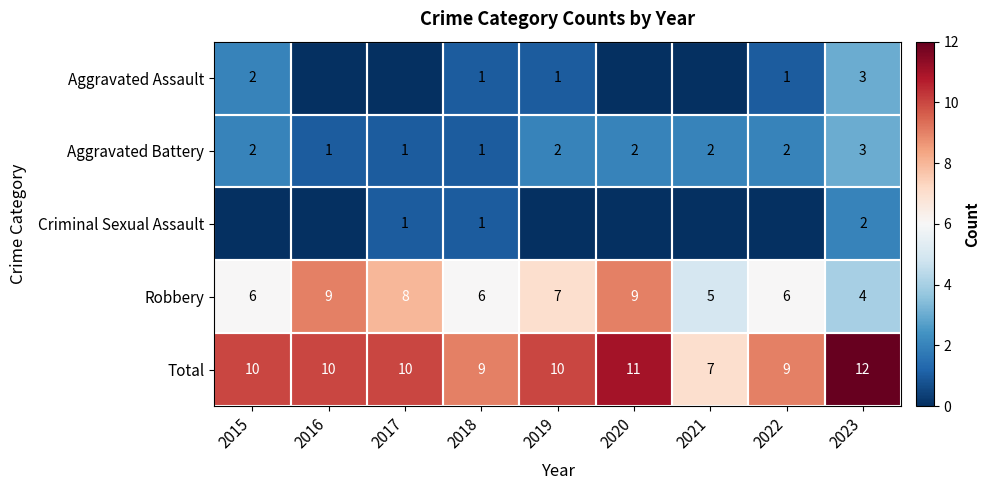

What is the sum of the Aggravated Battery values at 2019 and 2016?

3